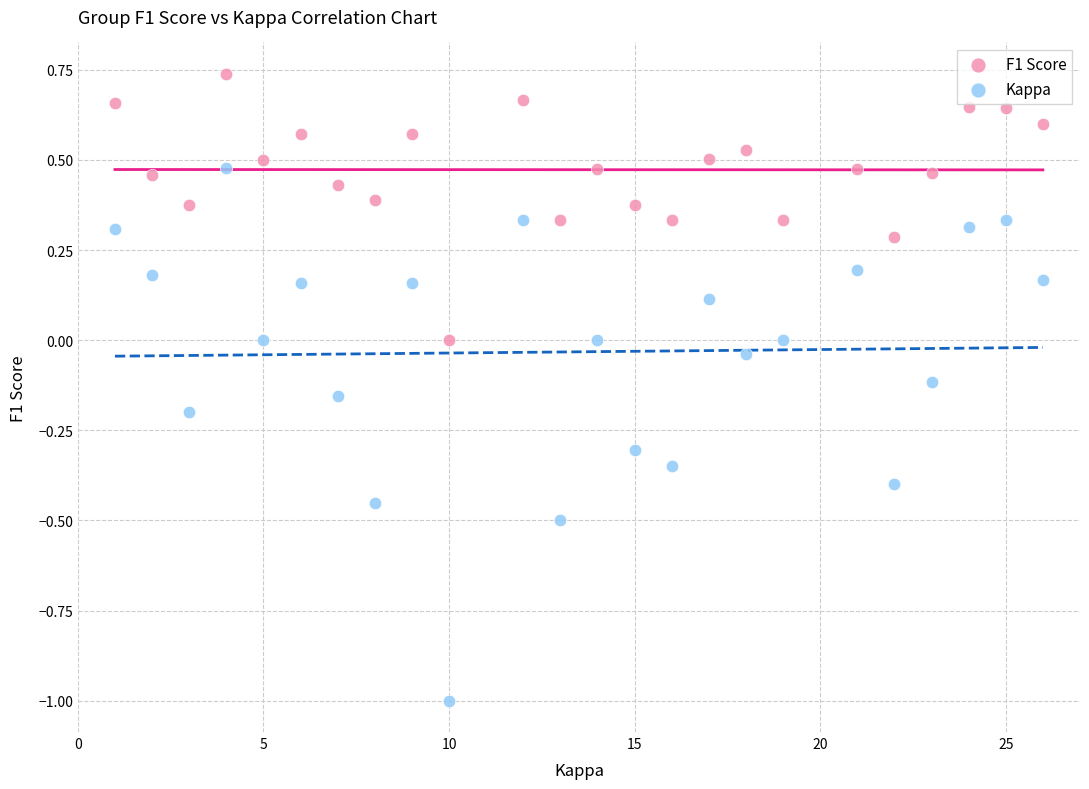

Across all data points, what is the range of X values (max minus min)?

25.0